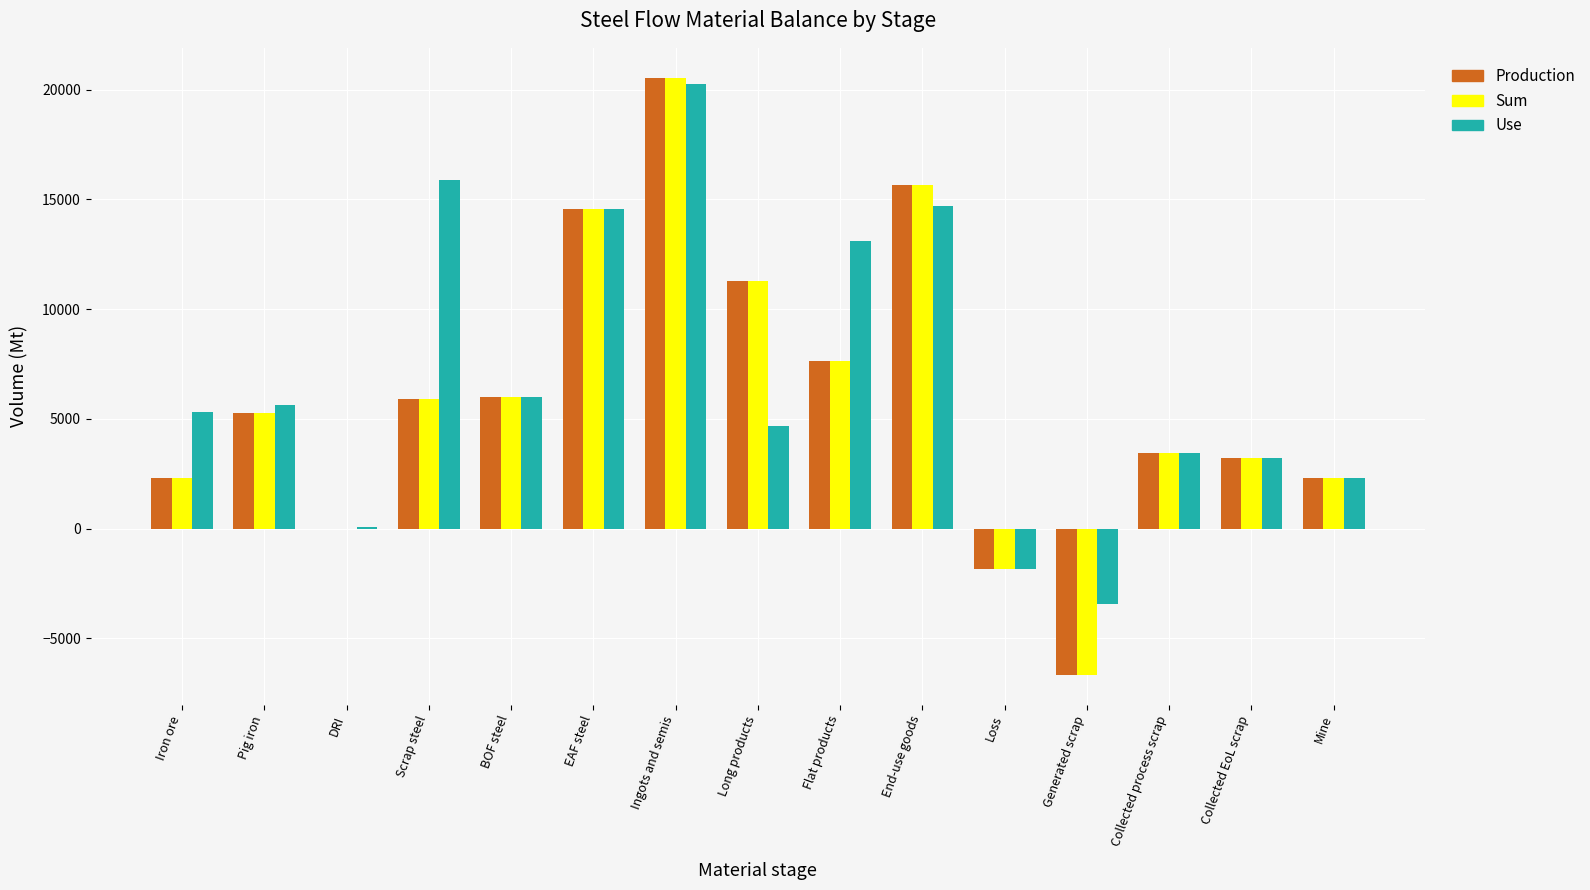

What is the sum of the Sum values at Ingots and semis and Scrap steel?

26462.1